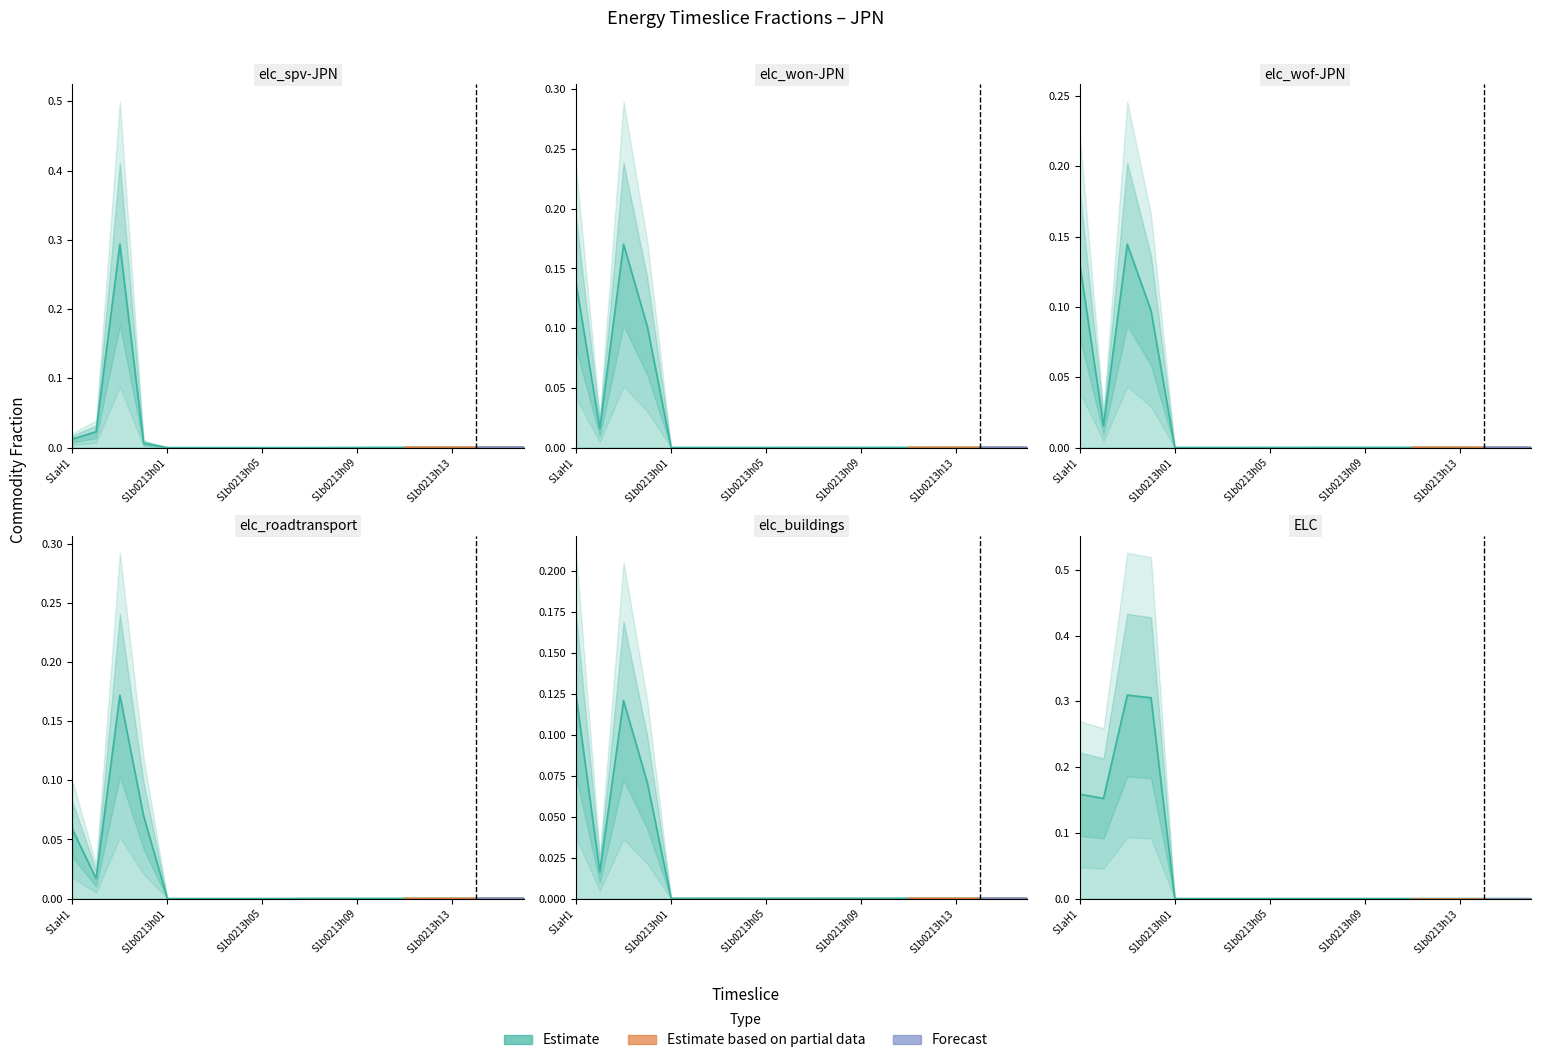

Which series has the largest range (max minus min)?

ELC